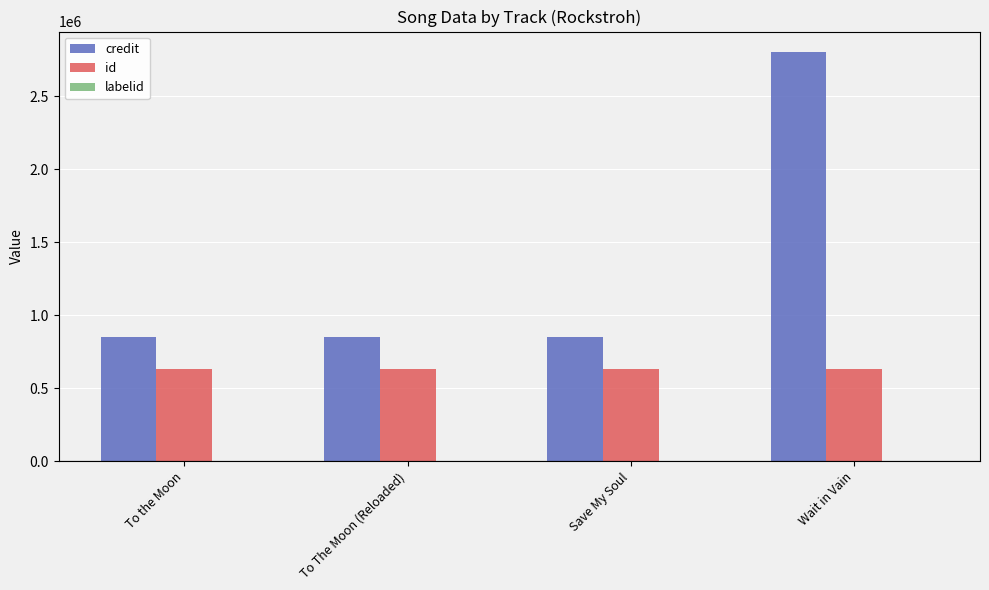

What is the highest value of the id series?

630553